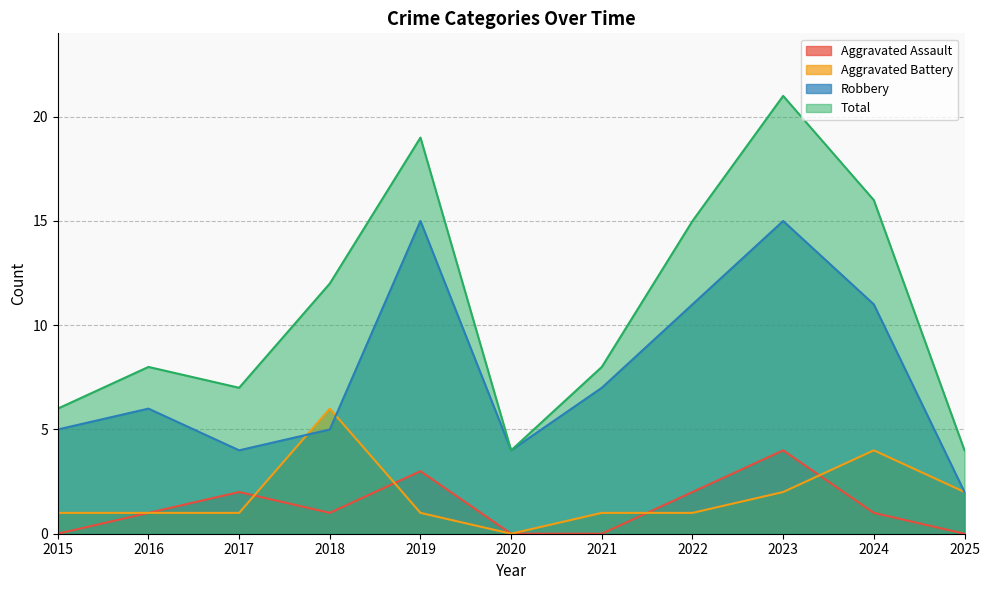

Which category has the highest value across all series?

2023